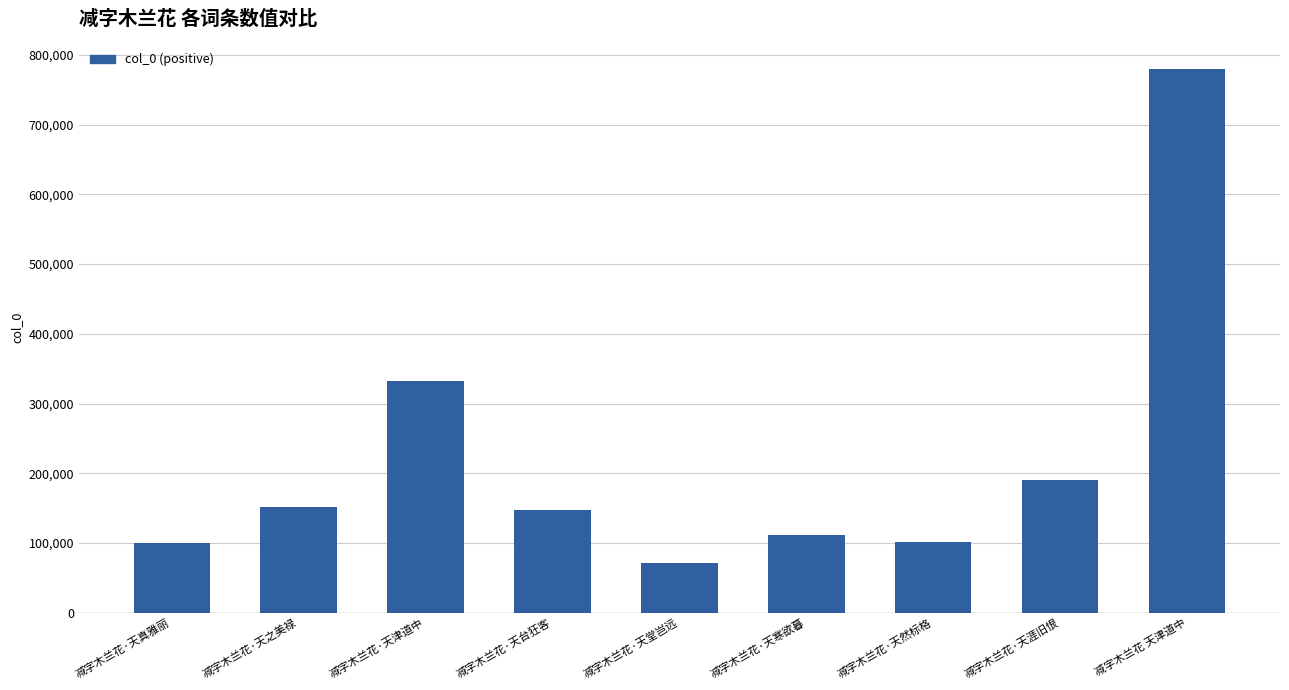

What is the smallest value displayed?

71308